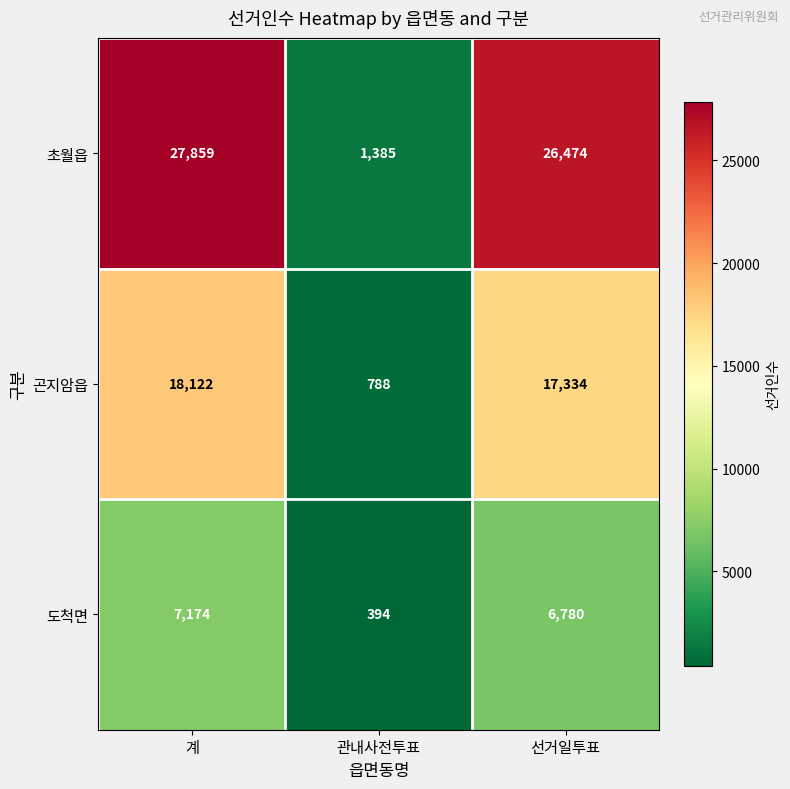

Where does the 초월읍 series first go above 26474?

계